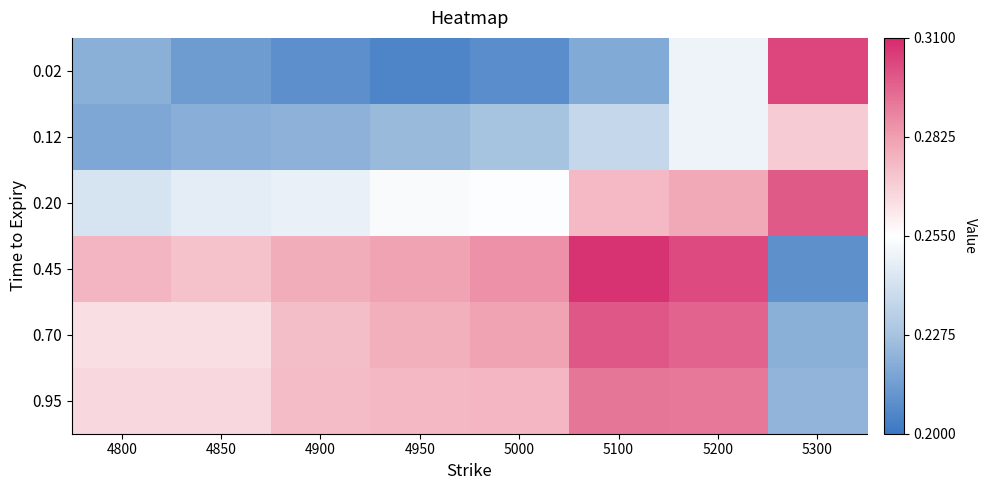

Which label corresponds to the largest value in the chart?

5100